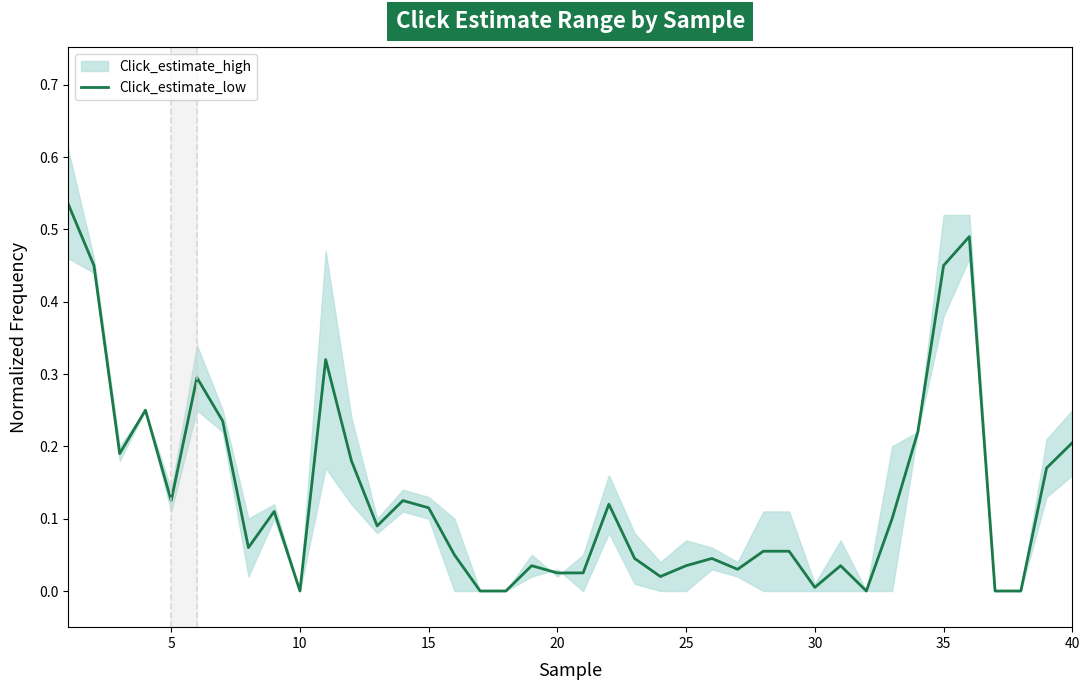

How many points are lower than both their immediate neighbors (excluding endpoints)?

9